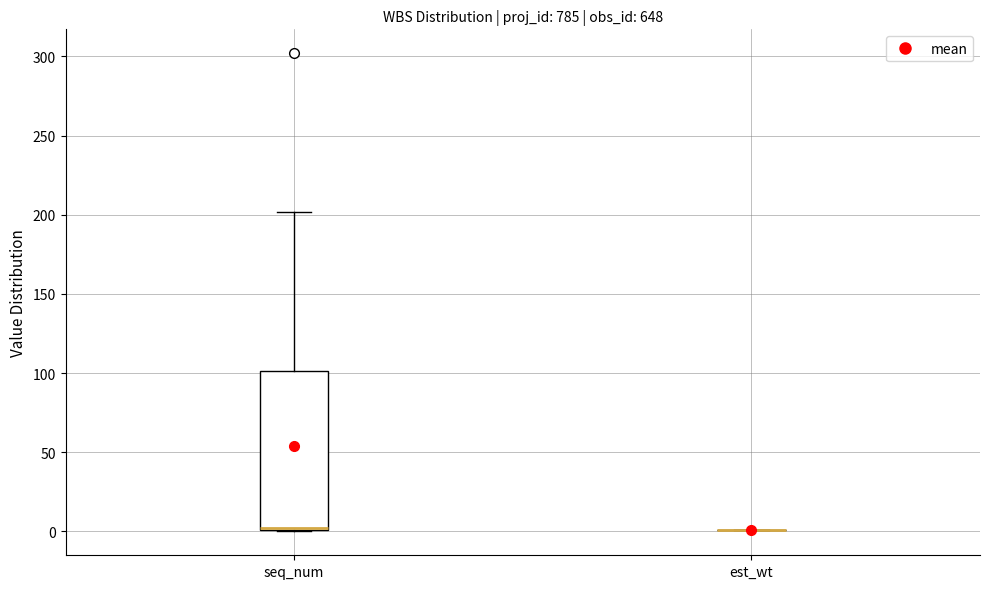

Reading left to right, transcribe this box plot: for each box, give where its median line is, the range the box spans, and where its two whiskers end, as read against the y-axis. The values are not printed on the chart, so give them approximately, as read against the axis.

seq_num: median 0 (drawn on the box's lower edge), box 0 to 100, whiskers 0 to 200
est_wt: box collapsed to a line at 0, whiskers 0 to 0